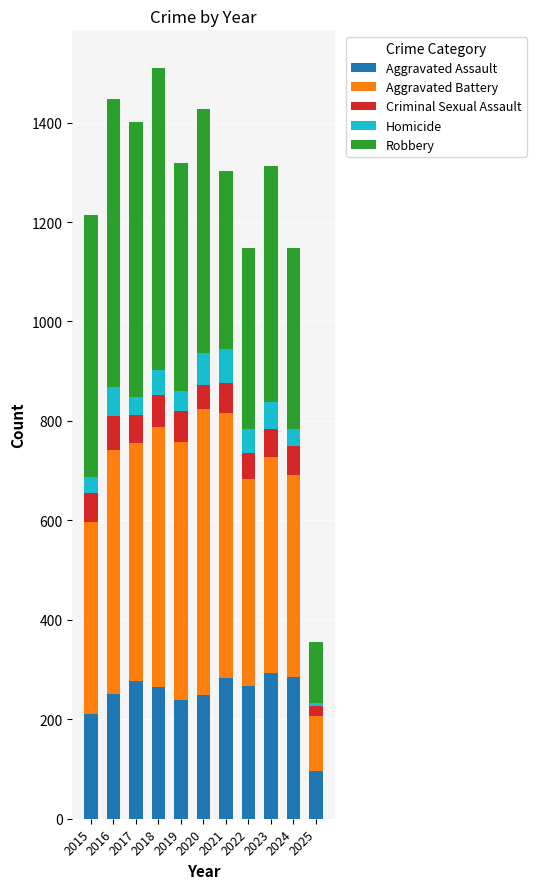

The value of Aggravated Assault at 2019 is 363. True or false?

False